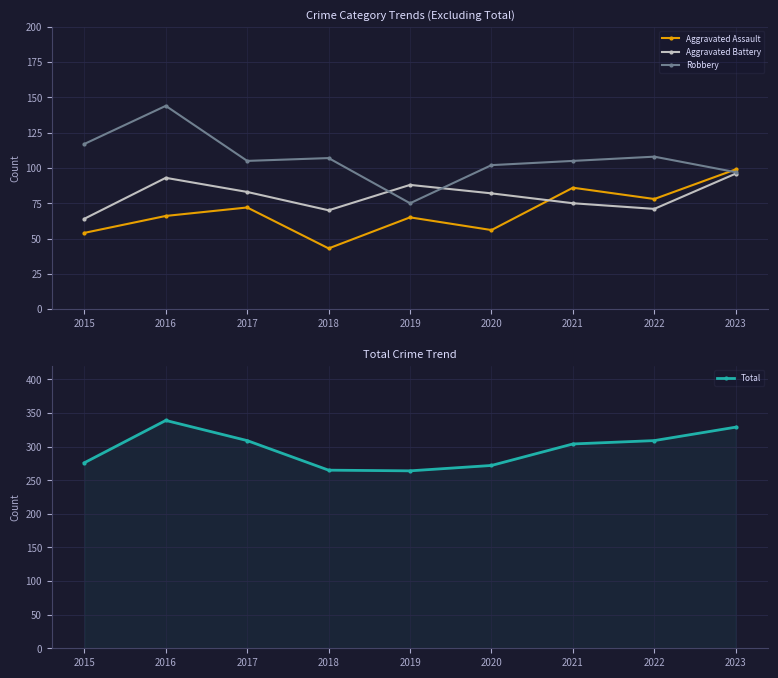

In Aggravated Battery, how many points are lower than both neighbors (excluding endpoints)?

2